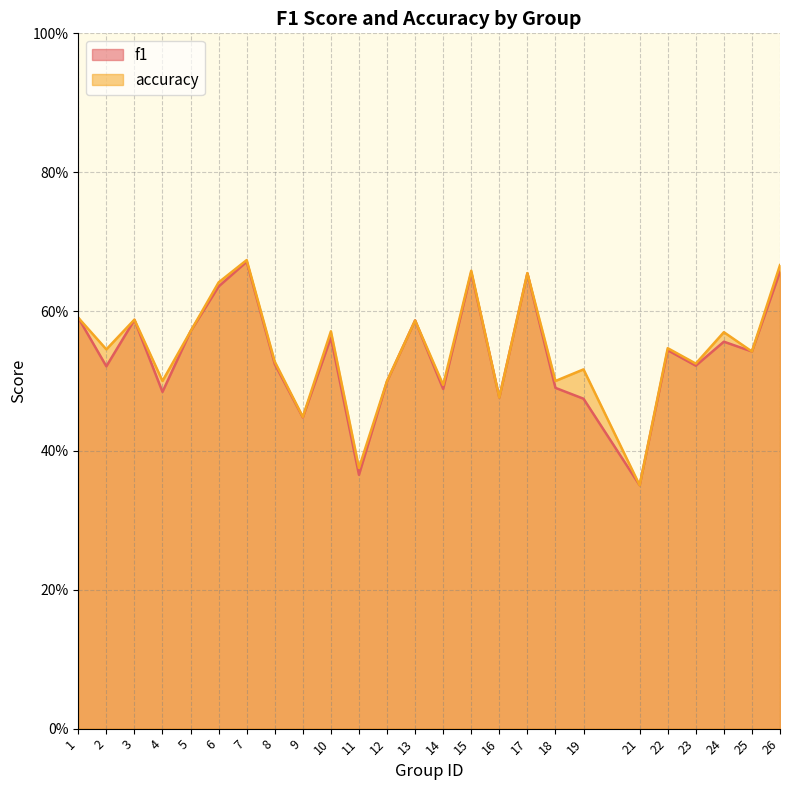

What is the smallest value displayed?

0.3